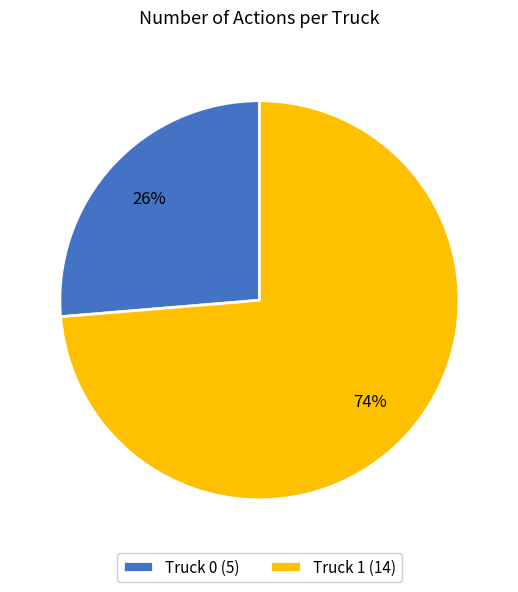

Which category accounts for the majority?

Truck 1